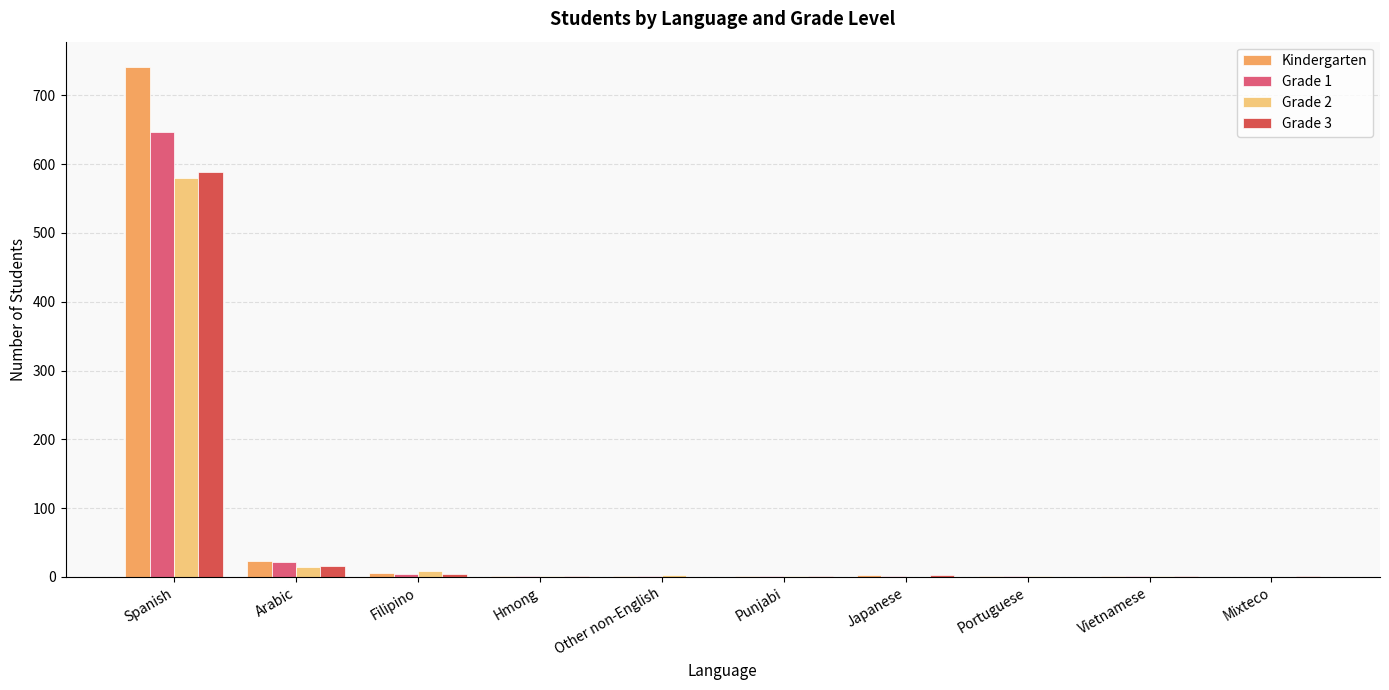

Is it true that Grade 3 equals -283 at Other non-English?

False